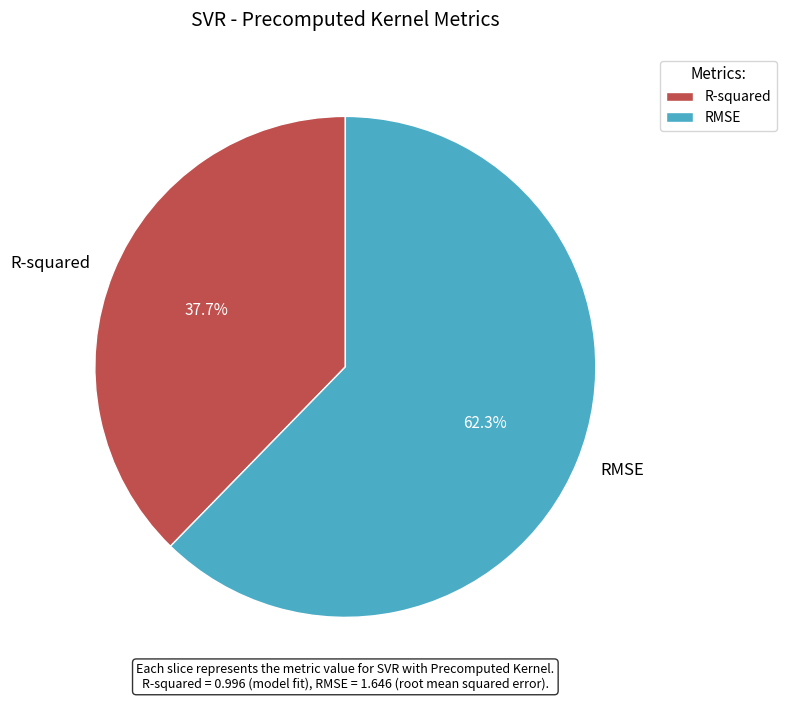

To the nearest percent, what is the average slice percentage?

50%